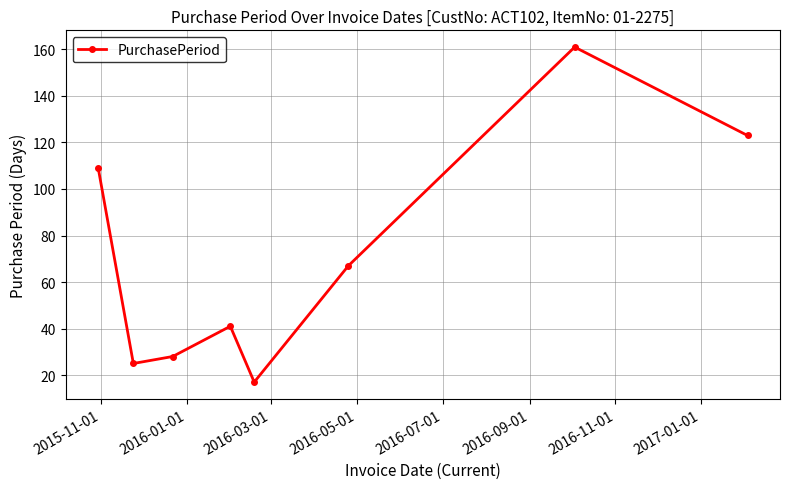

What is the minimum value shown in the chart?

17